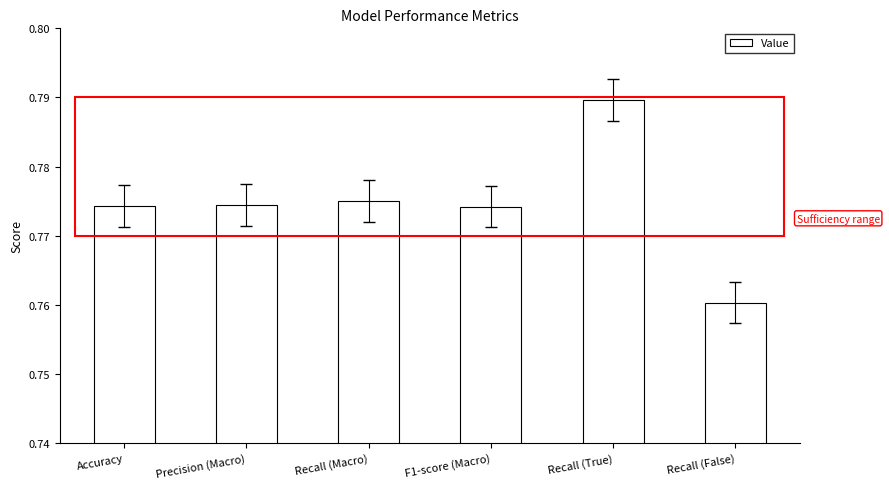

At which category does the chart reach its peak across all series?

Recall (True)